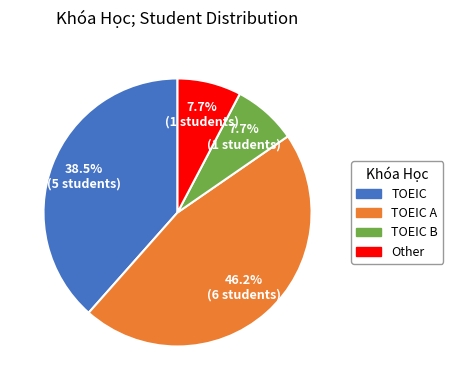

Is there a majority slice in this chart?

No